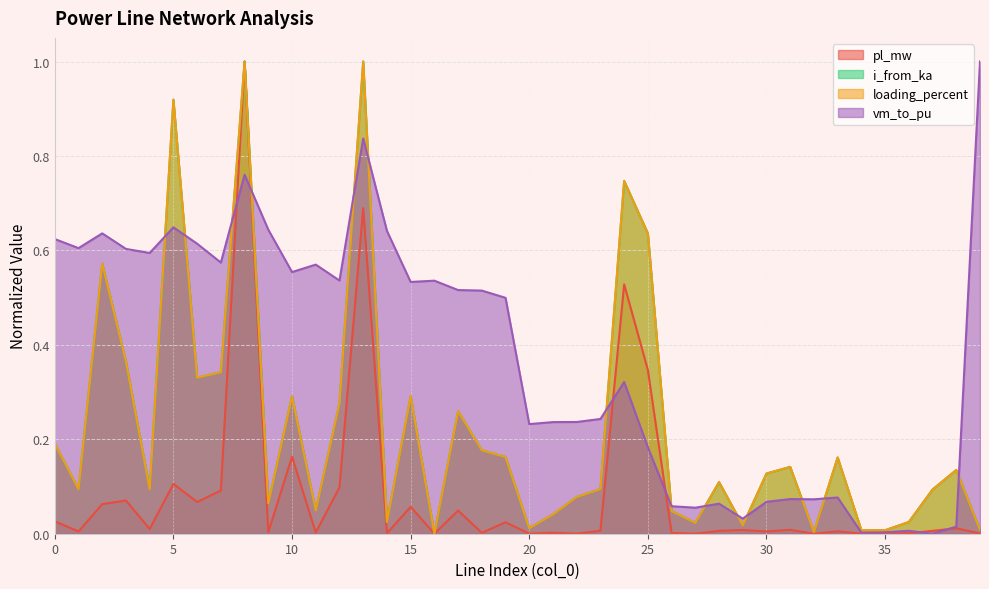

Which series has the widest spread of values?

loading_percent